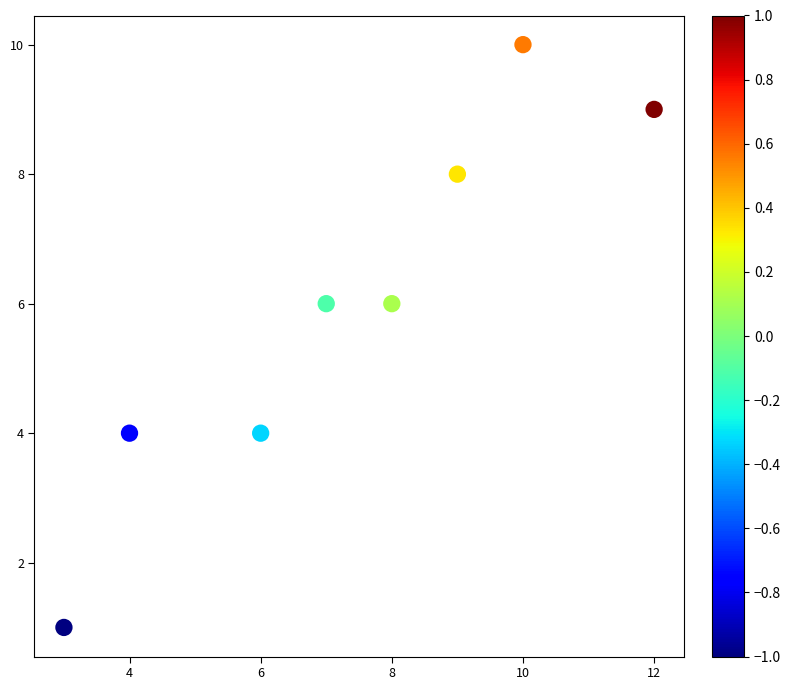

What is the range of X values (max minus min)?

9